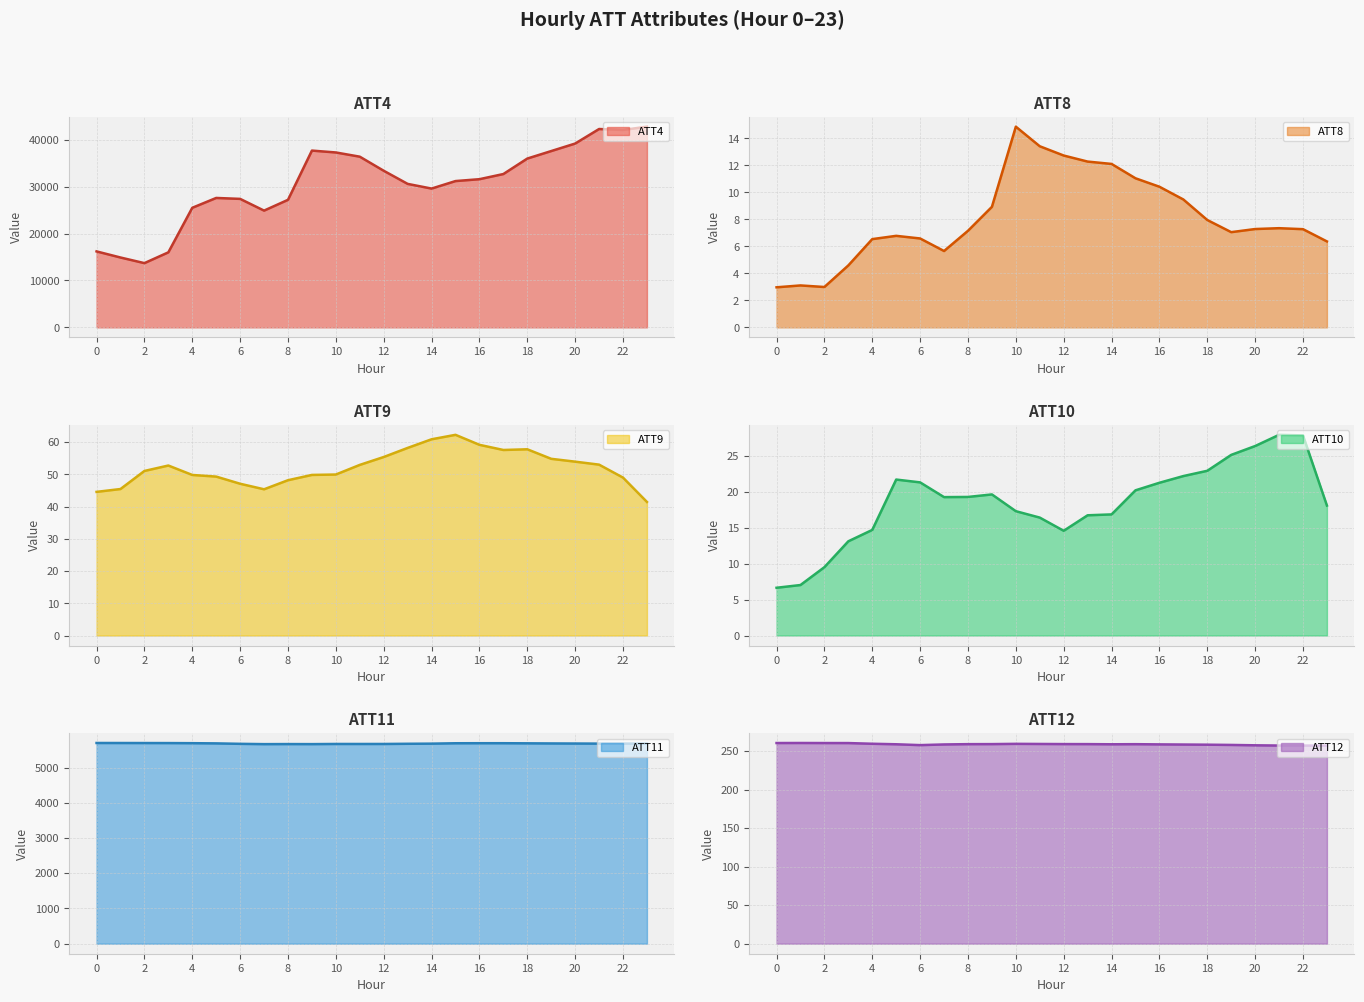

Where does the ATT4 series first go above 31600?

9